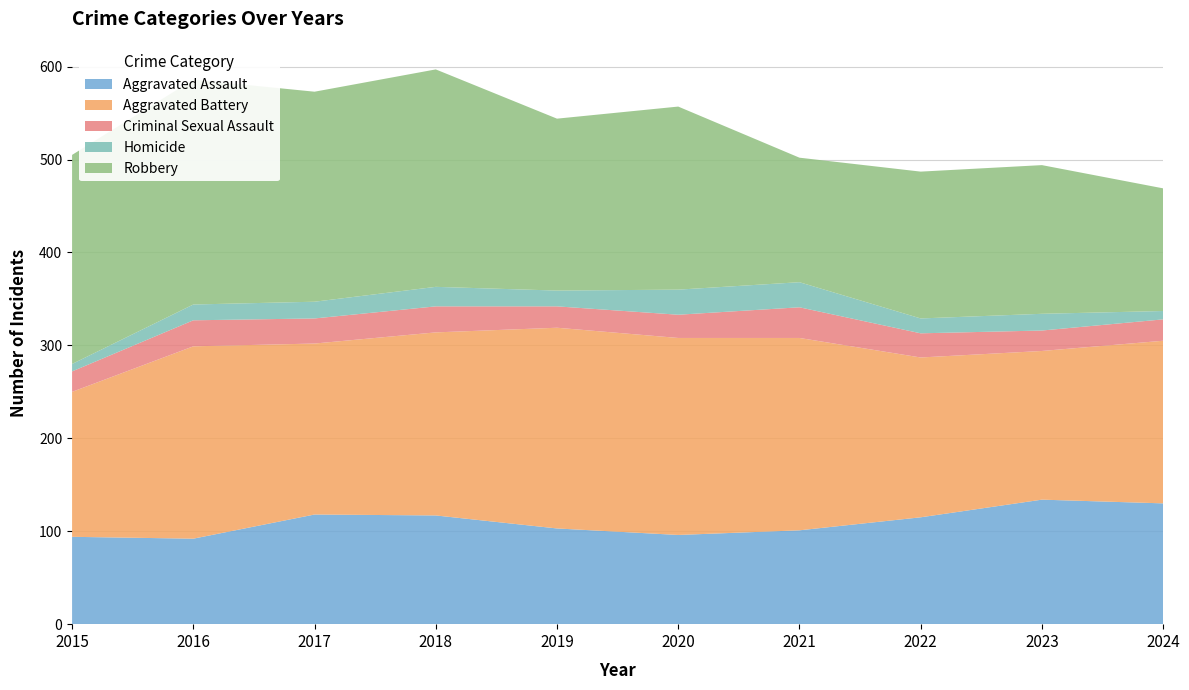

Reading left to right, list all the values displayed in this chart.

Aggravated Assault: 94	92	118	117	103	96	101	115	134	130
Aggravated Battery: 156	207	184	197	216	212	207	172	160	175
Criminal Sexual Assault: 22	28	27	28	23	25	33	26	22	23
Homicide: 8	17	18	21	17	27	27	16	18	9
Robbery: 225	242	226	234	185	197	134	158	160	132